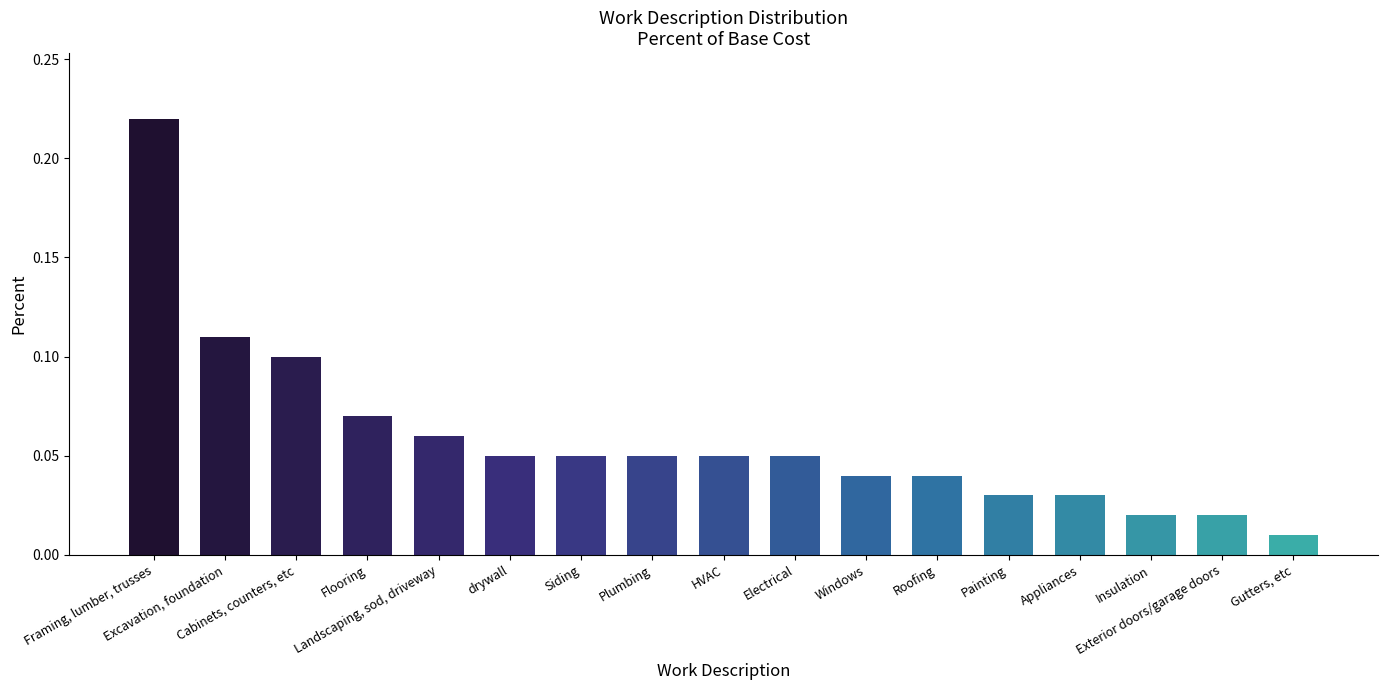

What is the label of the 4th bar from the right?

Appliances